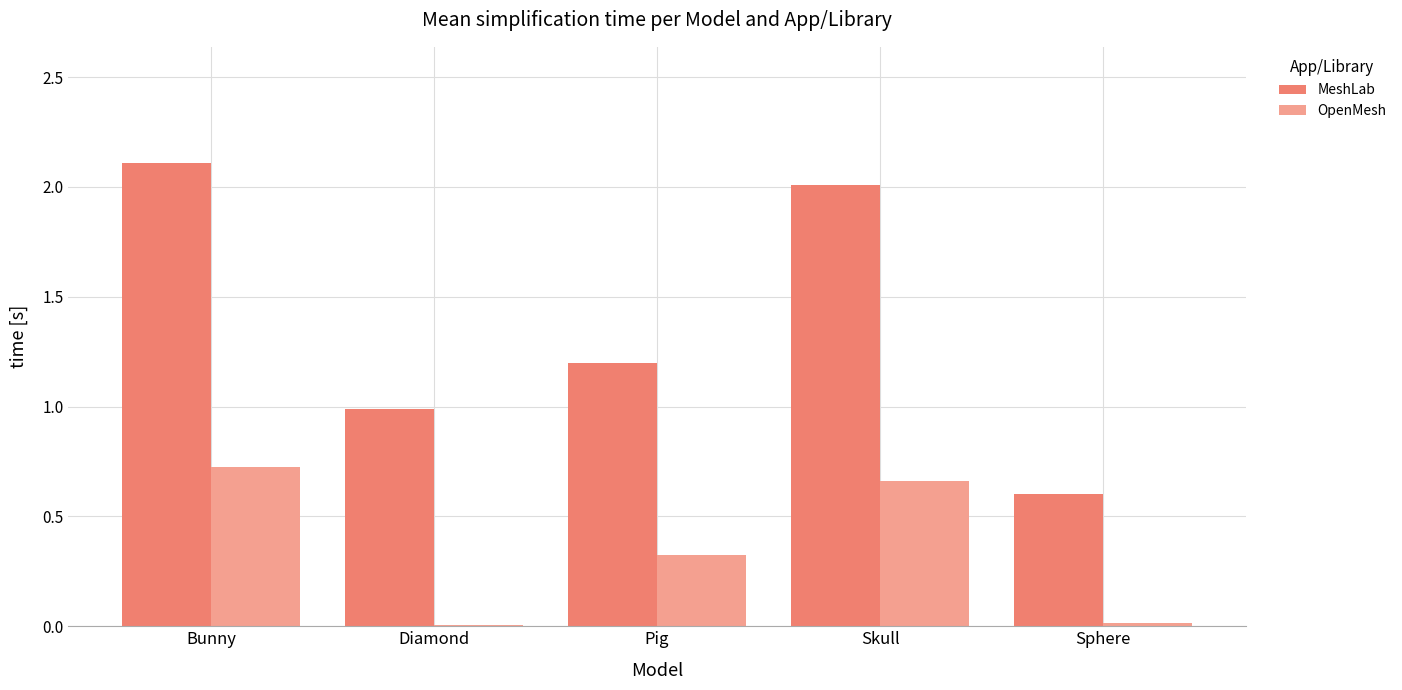

The MeshLab series shows 1.5 at Diamond. True or false?

False